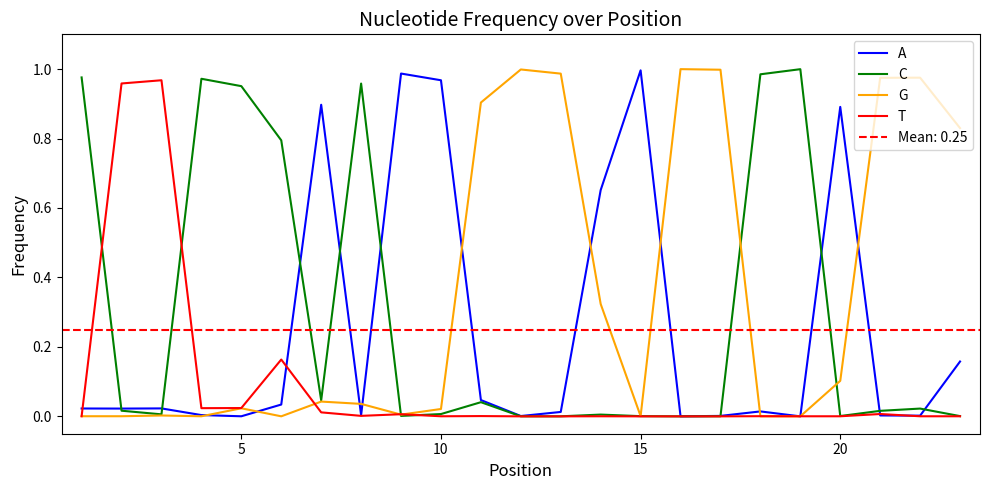

True or false: G has more than 0 interior local peaks.

True